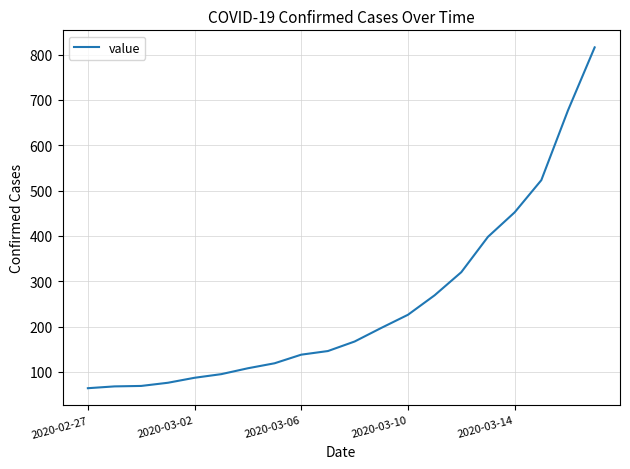

What is the difference between the maximum and minimum values?

752